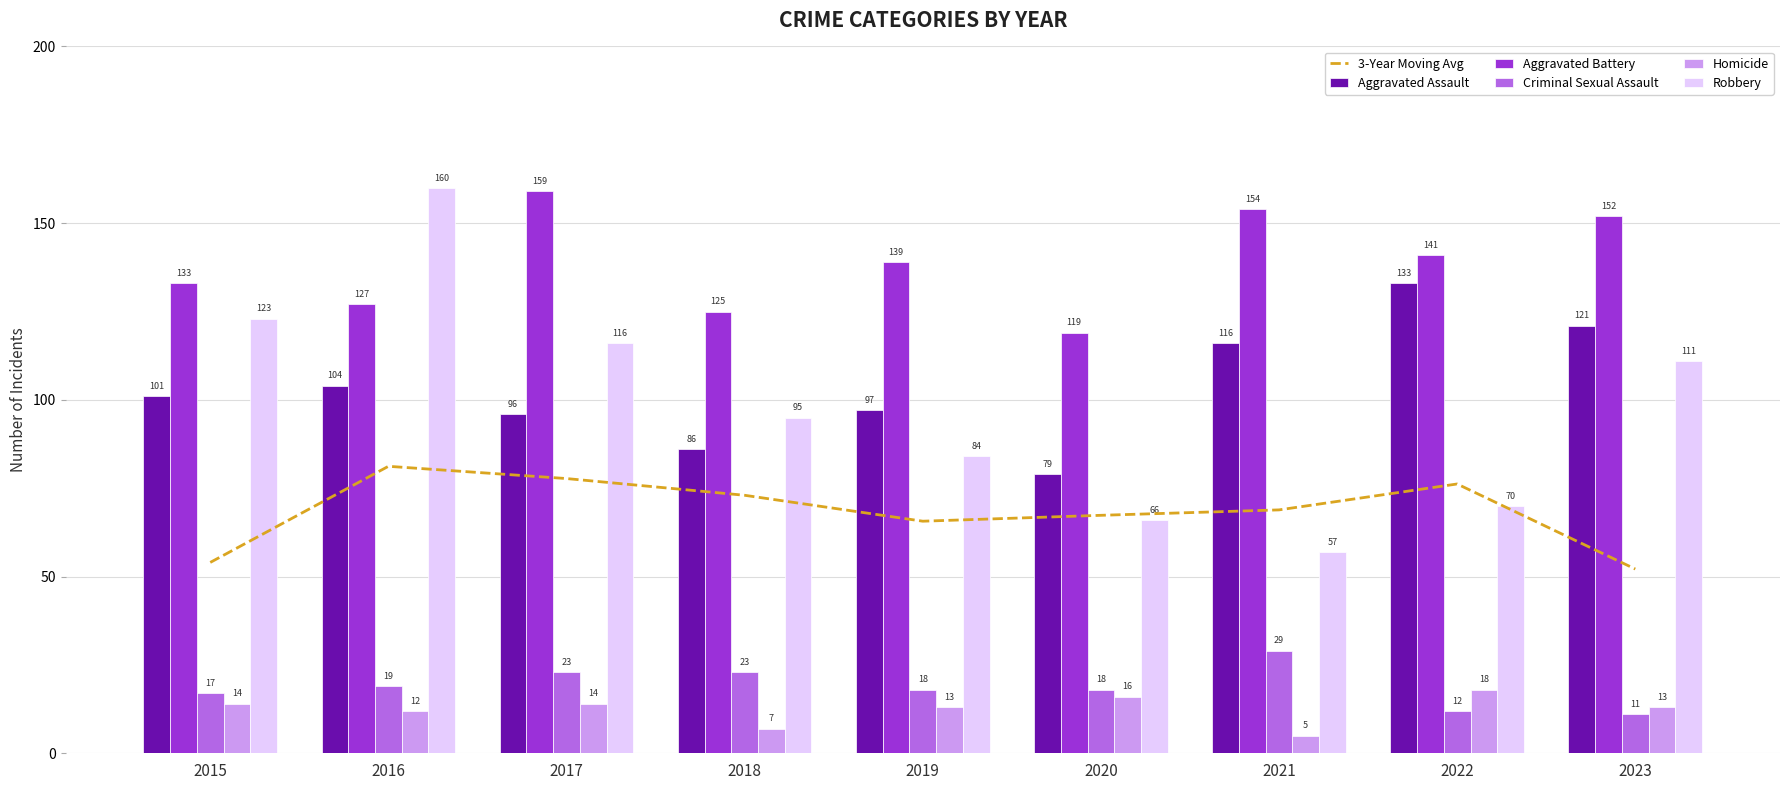

At how many categories does at least one series exceed 19?

9